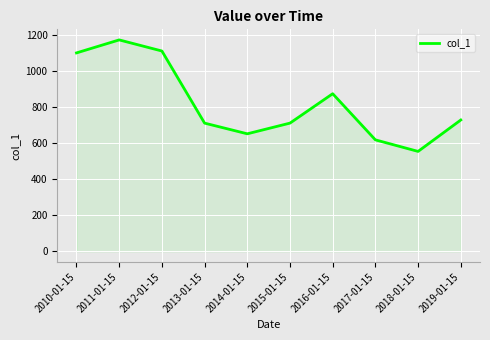

Count the number of categories in the chart.

10